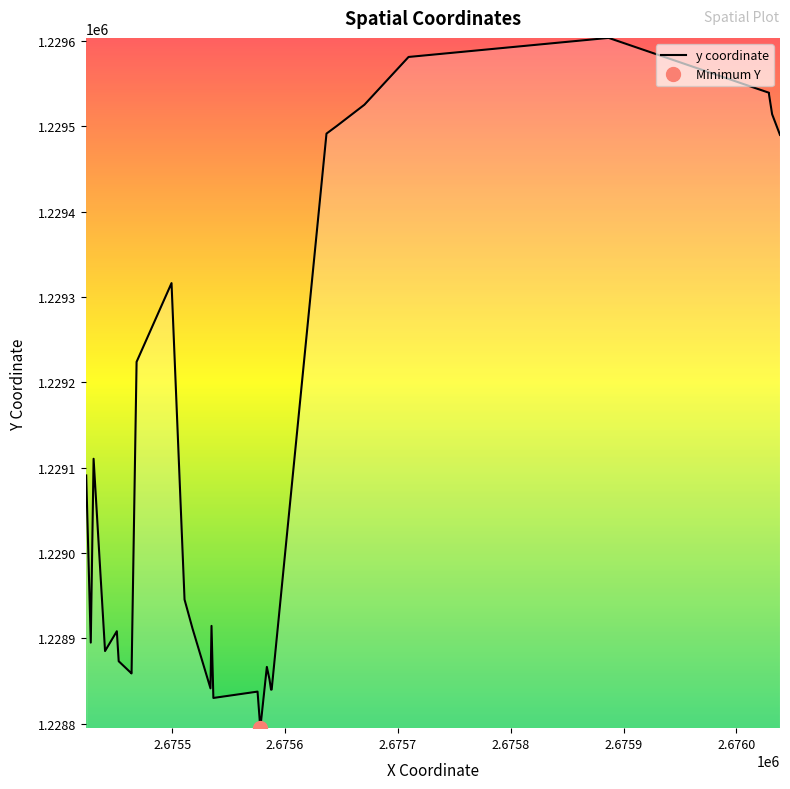

How many values exceed 1228894?

20